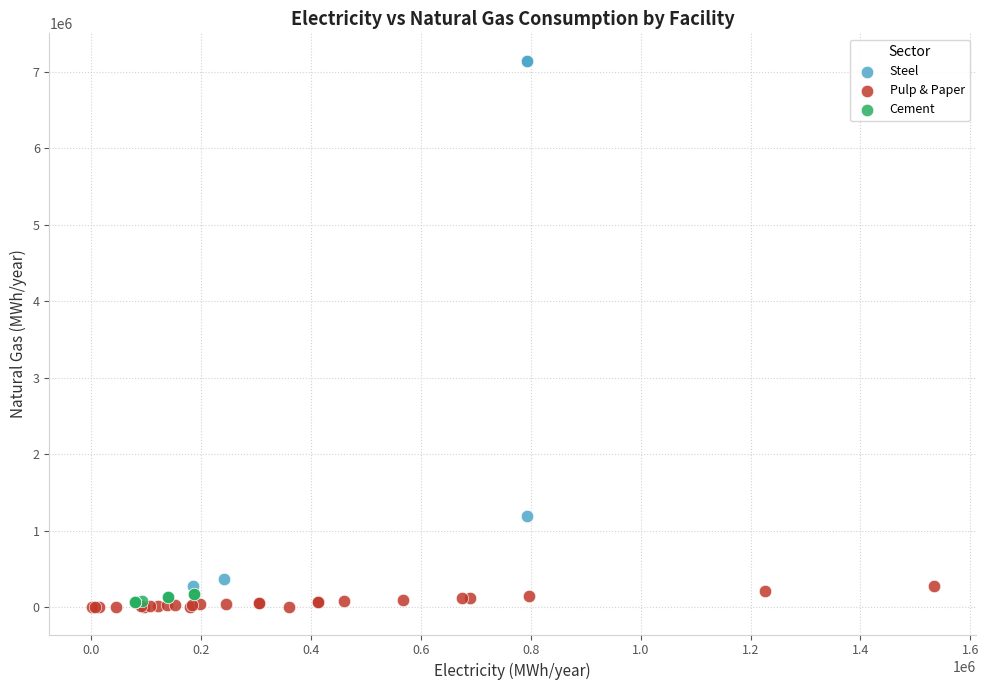

Which series has the largest Y range (max minus min)?

Steel